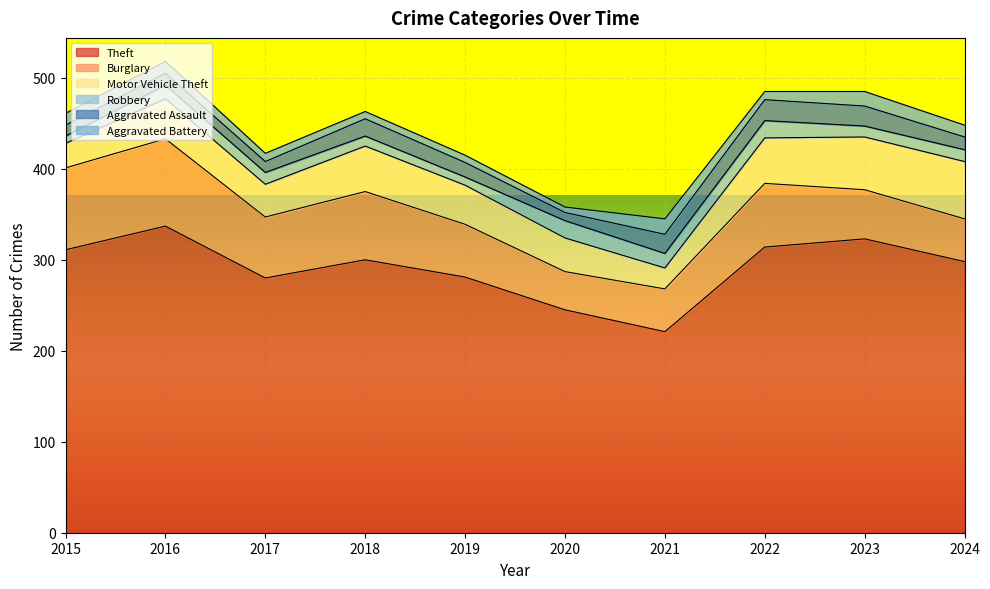

At which label is Aggravated Assault closest to 16?

2019